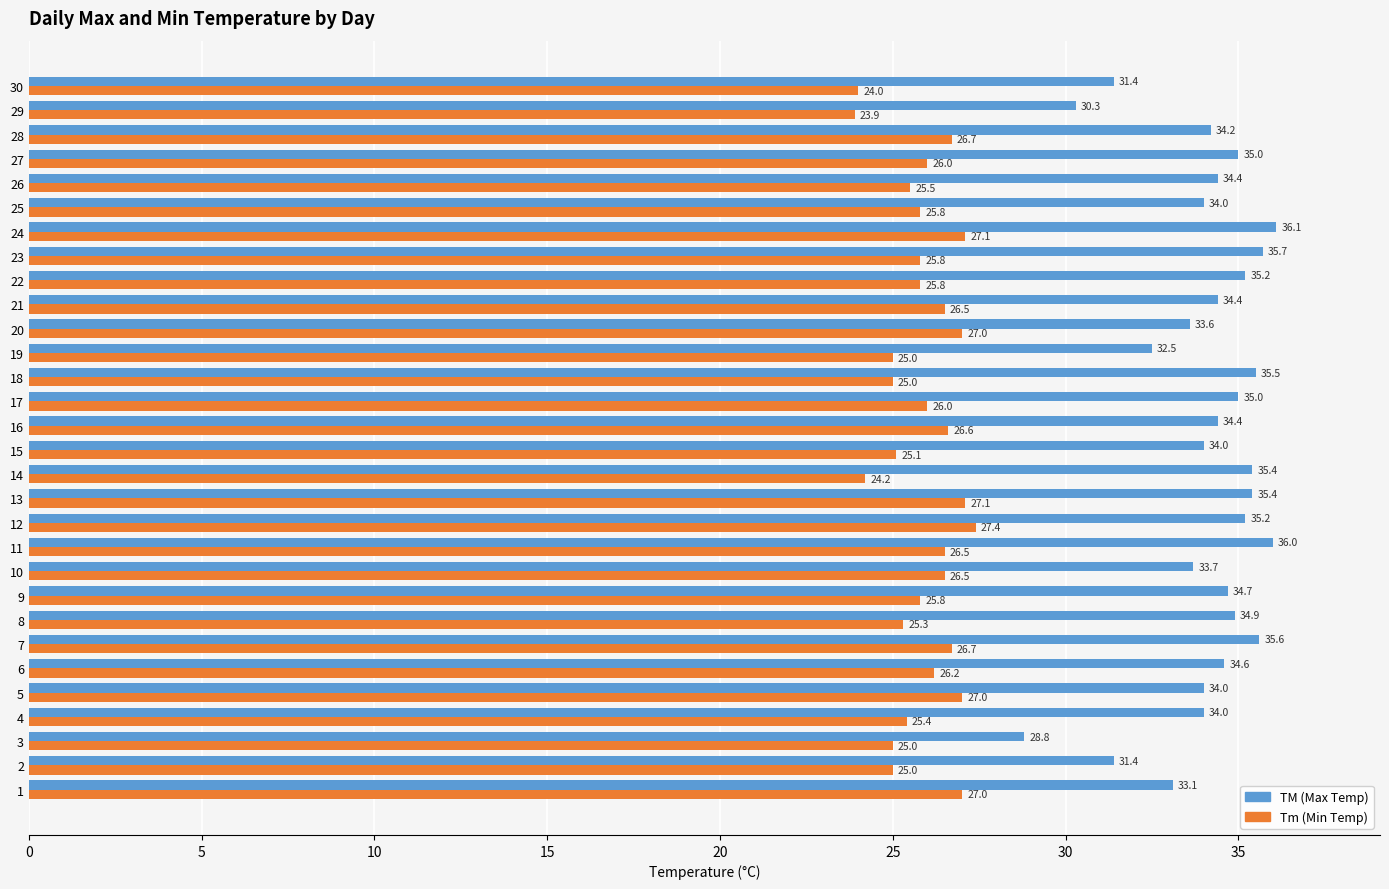

What is the average value of the TM (Max Temp) series?

34.1